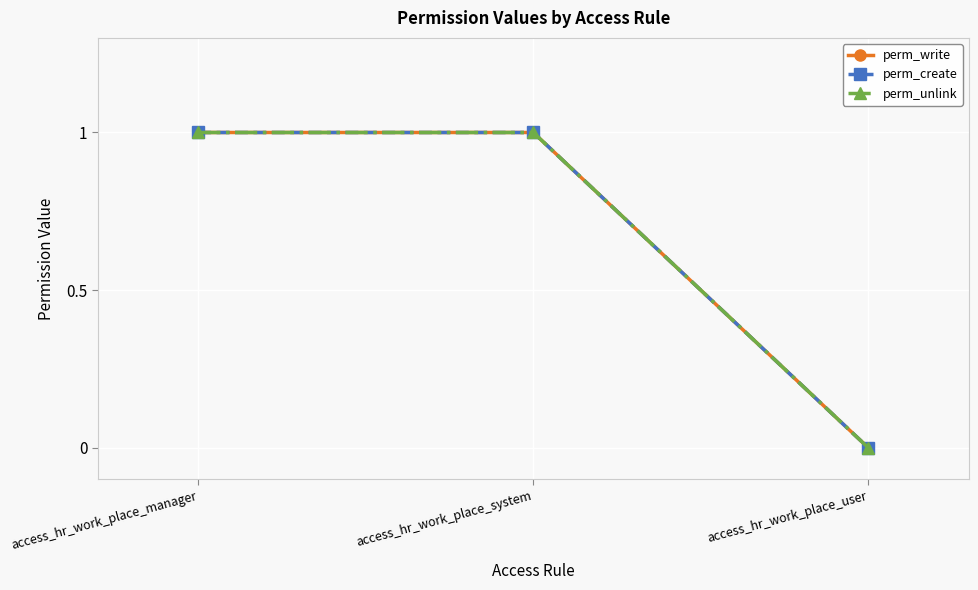

Reading left to right, list all the values displayed in this chart.

perm_write: 1	1	0
perm_create: 1	1	0
perm_unlink: 1	1	0